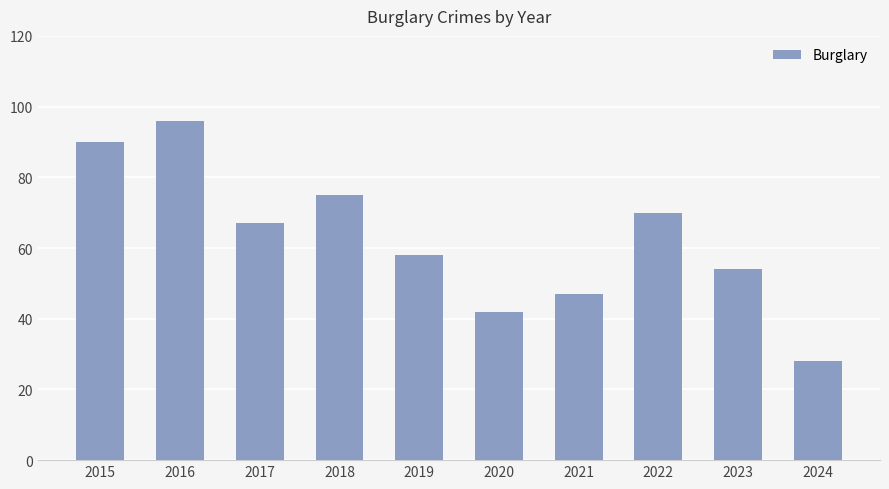

The value at 2022 is 70. True or false?

True